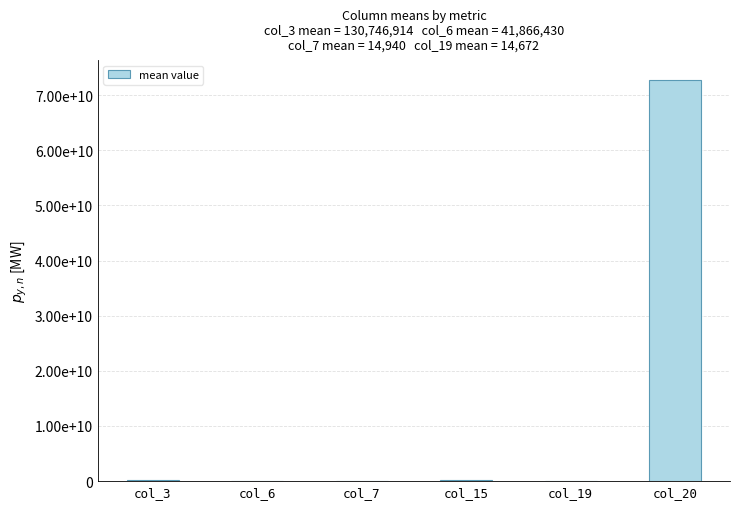

Which category has the highest value across all series?

col_20